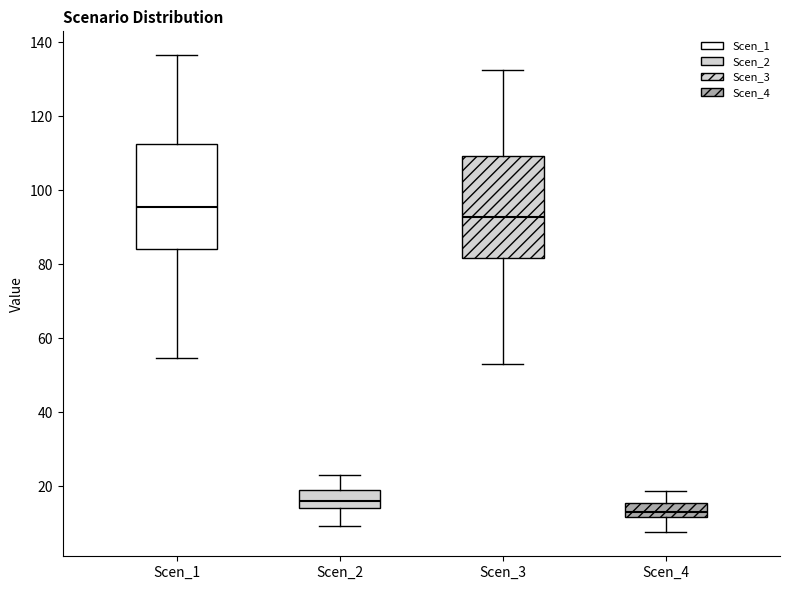

Which box has the highest median line?

Scen_1